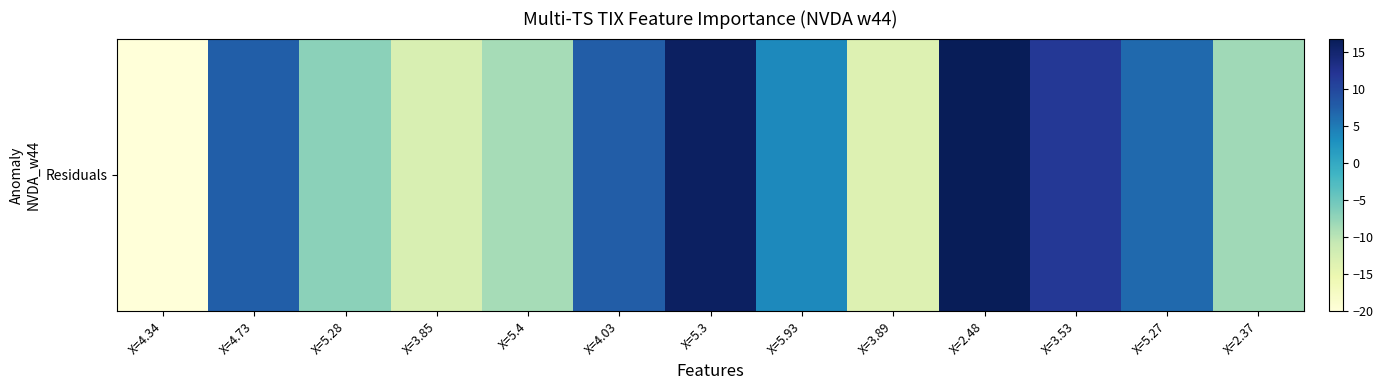

What is the difference between the maximum and minimum values?

36.9